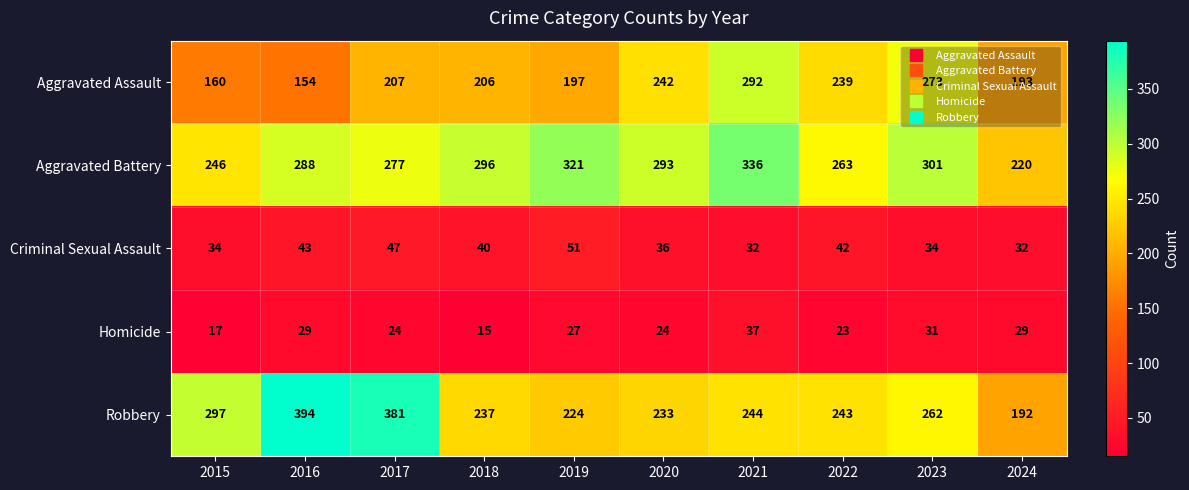

True or false: Criminal Sexual Assault has a value of 77 at 2017.

False